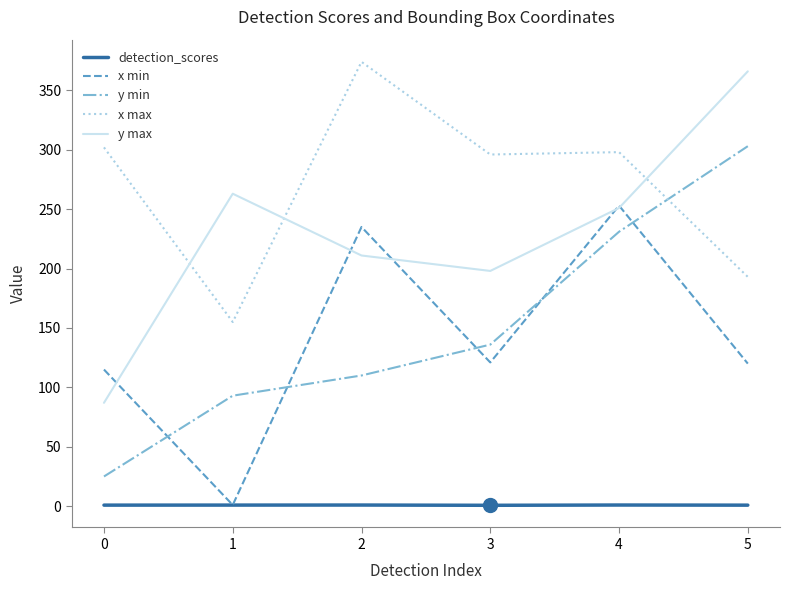

True or false: y min and y max intersect in this chart.

False